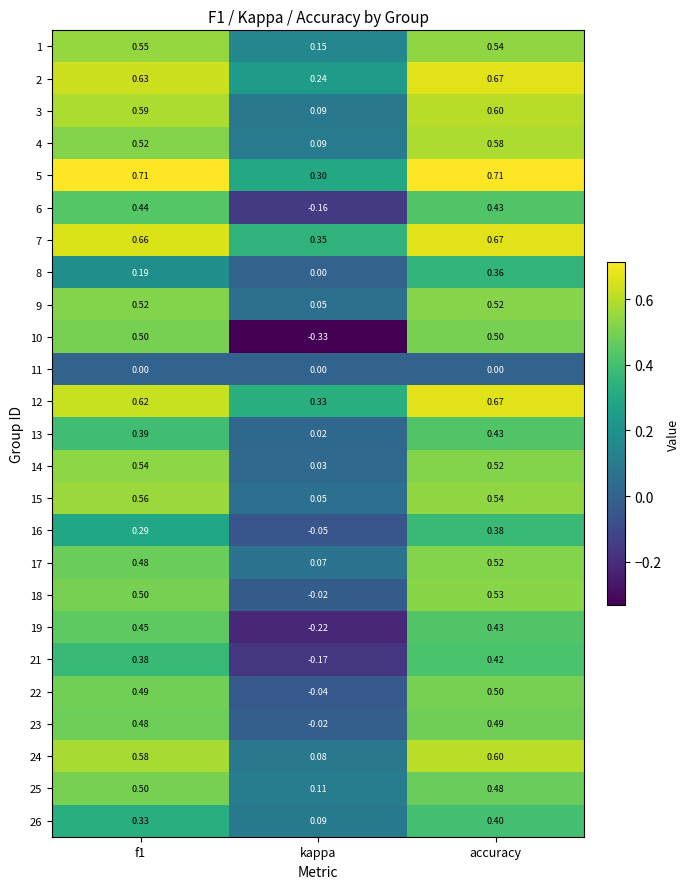

Which series changed the most between kappa and accuracy?

10